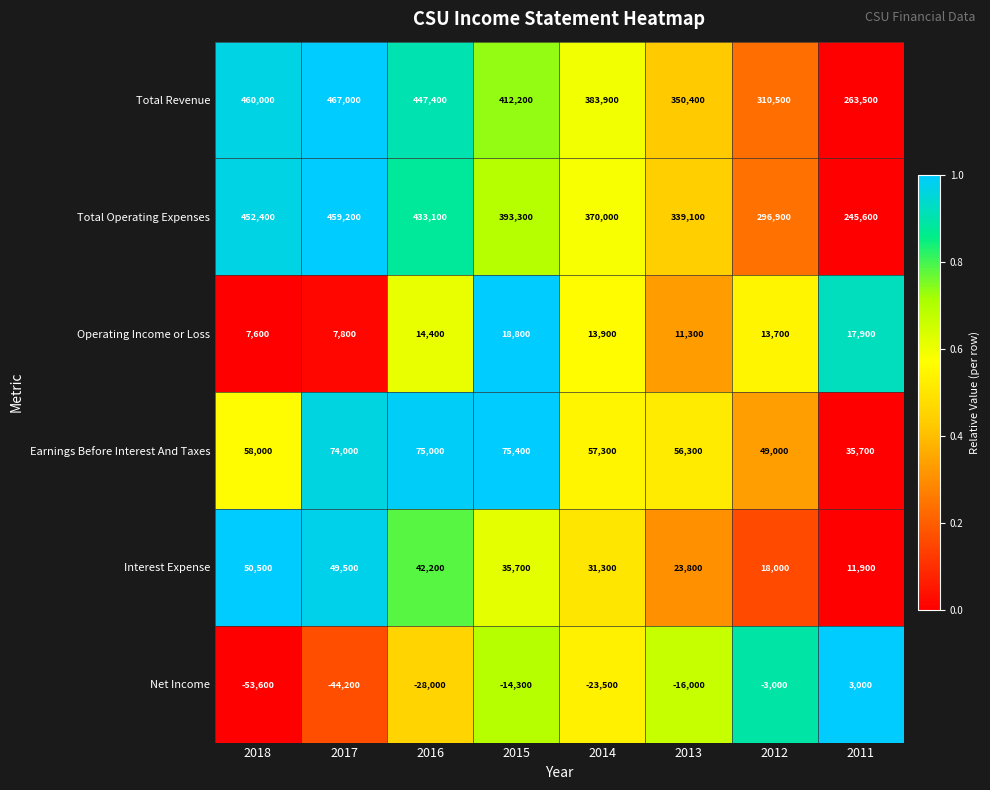

At which category does the chart reach its minimum across all series?

2018